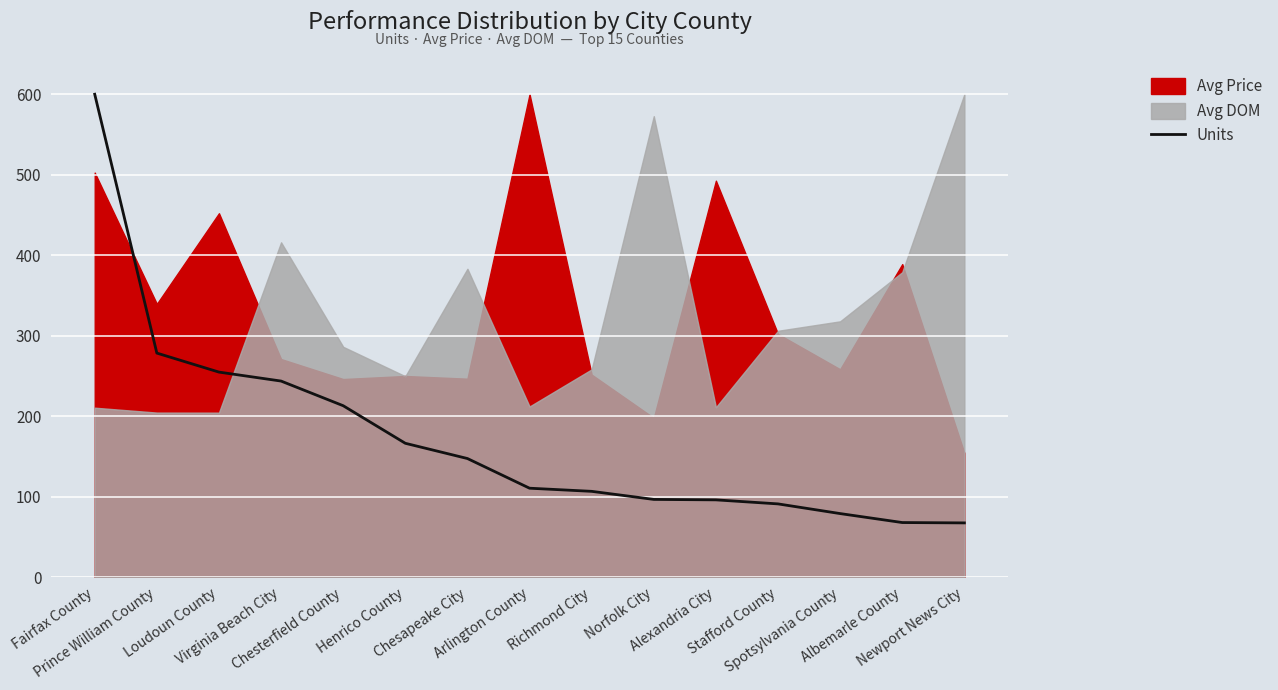

What is the smallest value displayed?

67.4